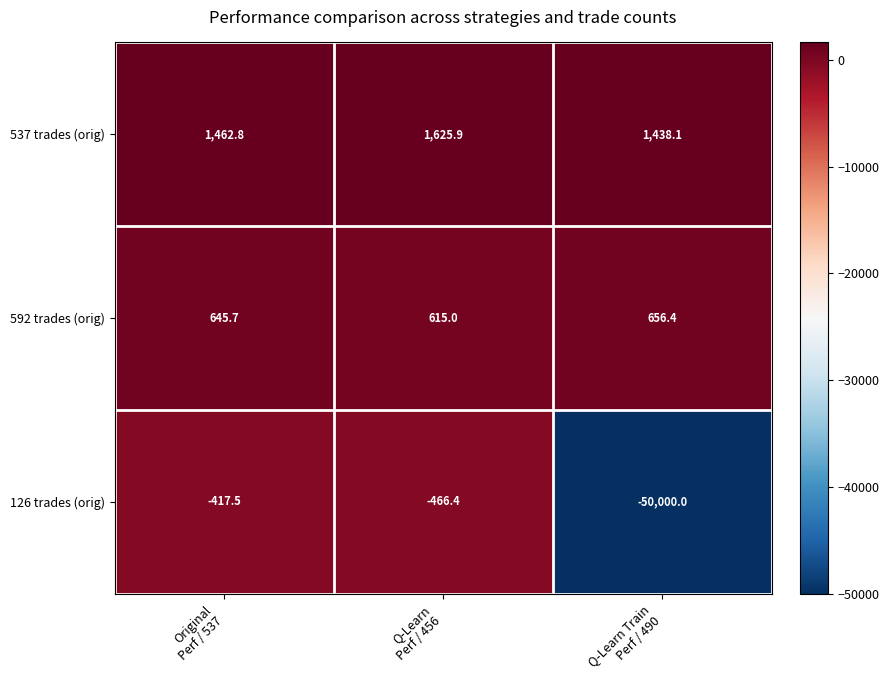

List the series in order of their peak value, lowest first.

126 trades (orig), 592 trades (orig), 537 trades (orig)